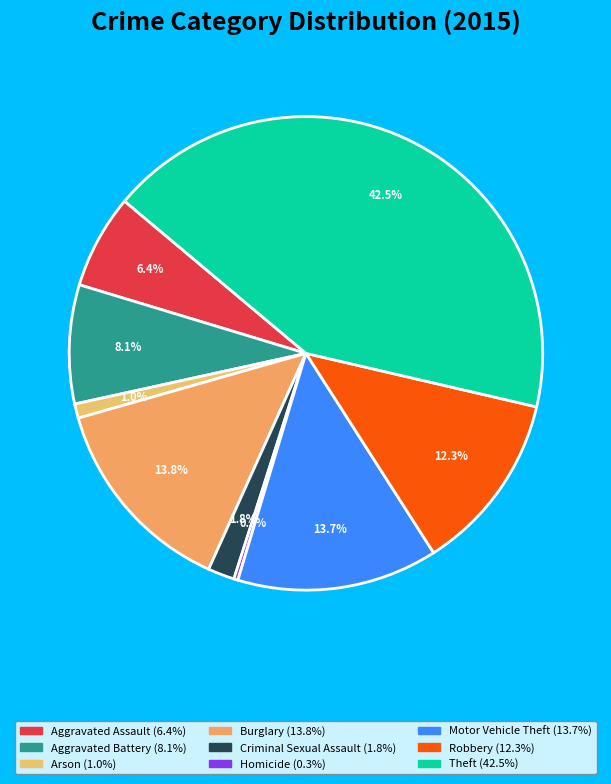

Count the number of slices in the pie.

9